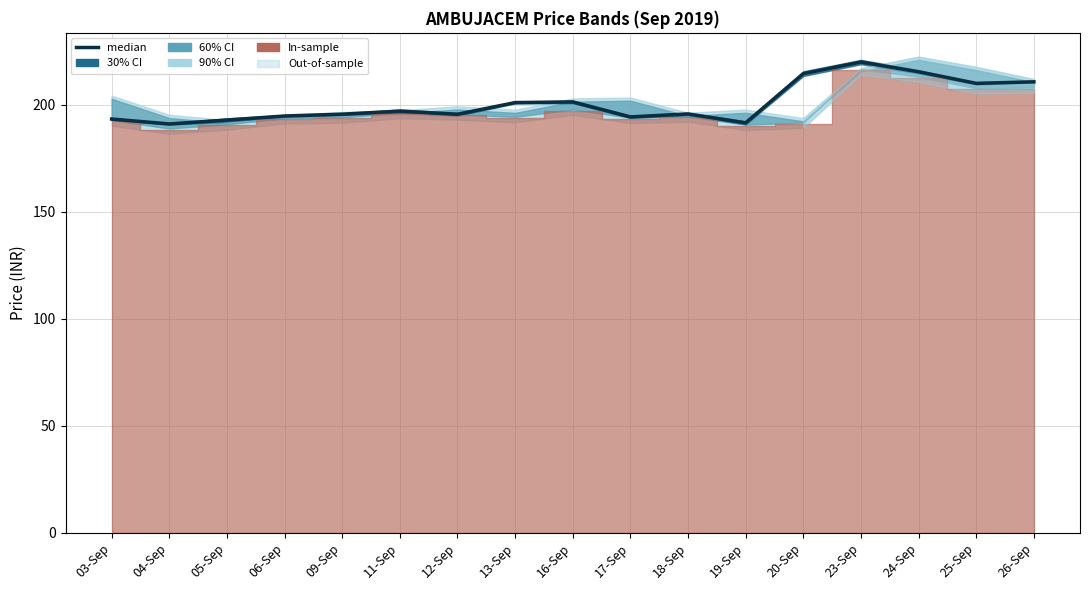

At which label does the data first exceed 195?

09-Sep